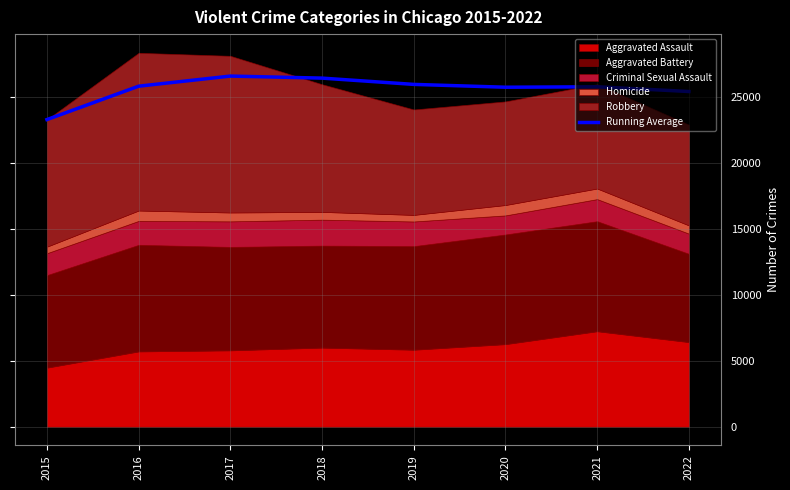

Which has a higher value, 2021 or 2016?

2016